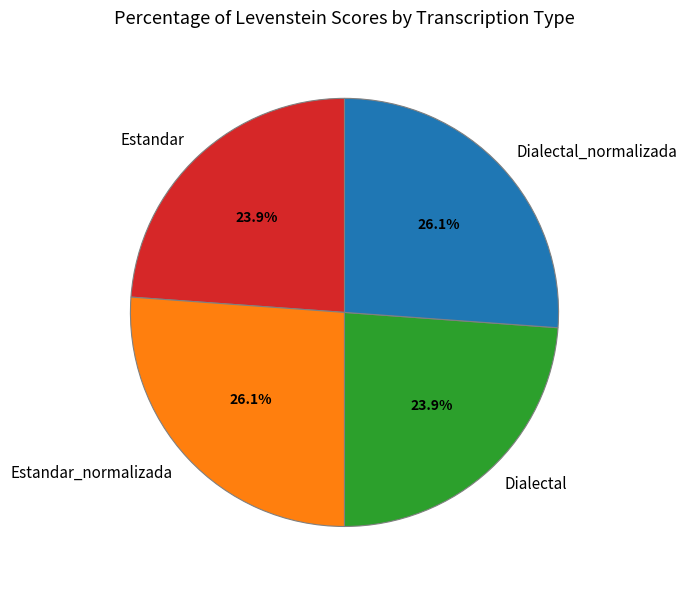

What percentage is NOT represented by Estandar_normalizada?

73.9%